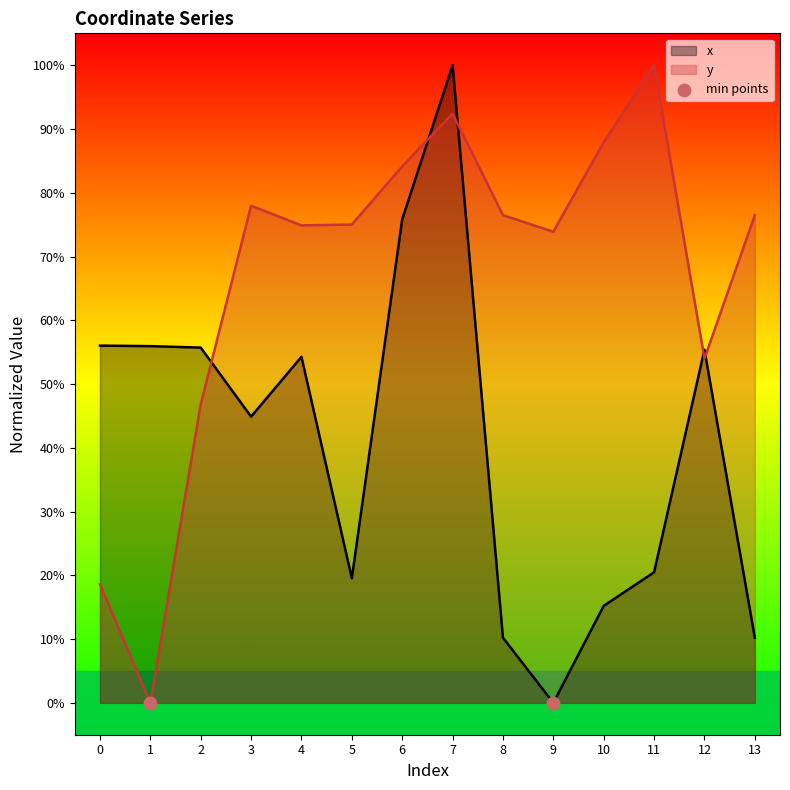

What are all the series names shown in the legend?

x, y